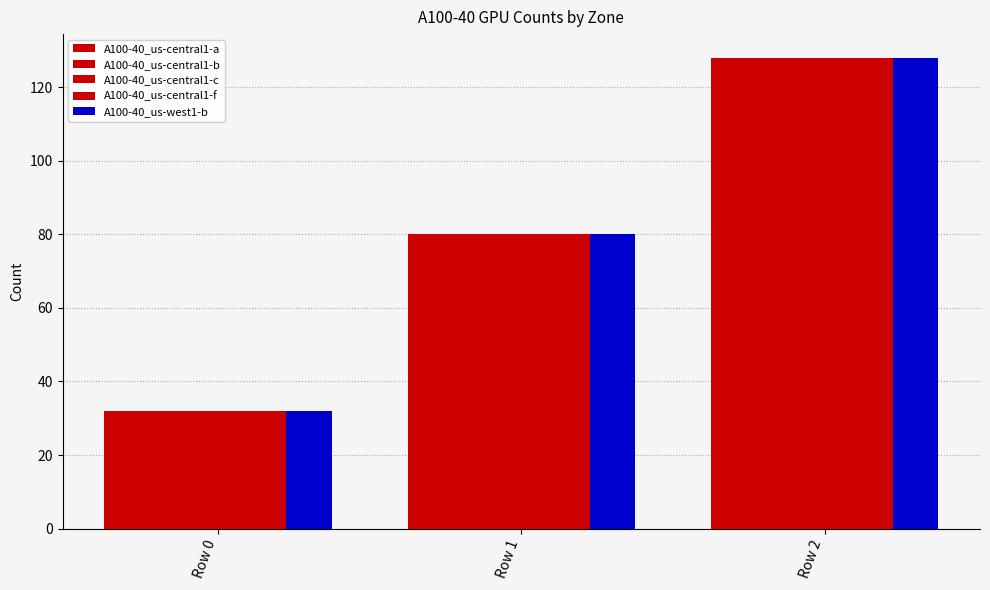

What is the value of the A100-40_us-central1-a bar at the 2nd from the left?

80